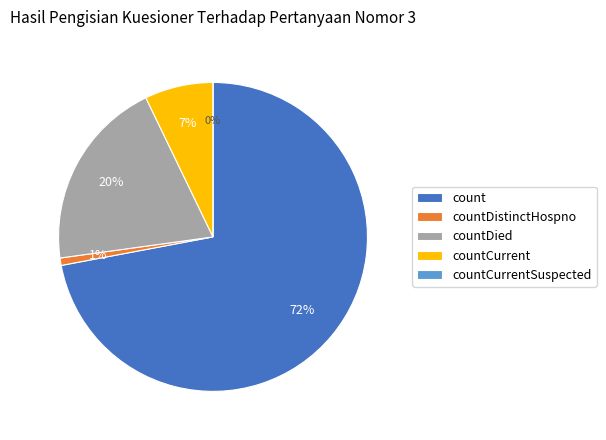

True or false: count accounts for 72% of the total.

True